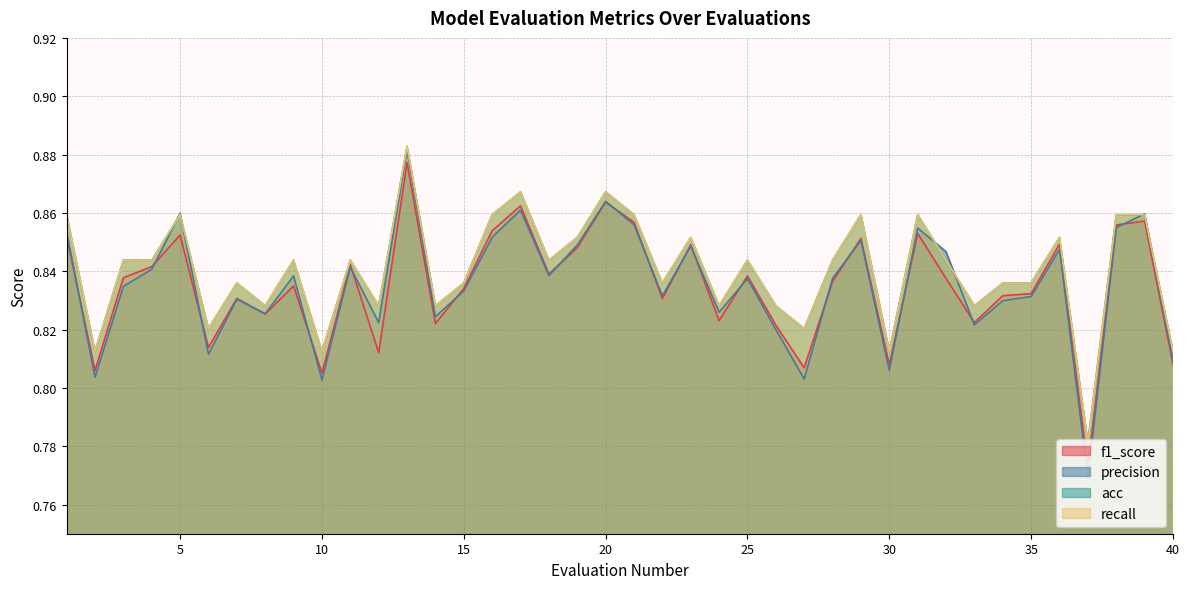

How many distinct data groups are displayed?

4